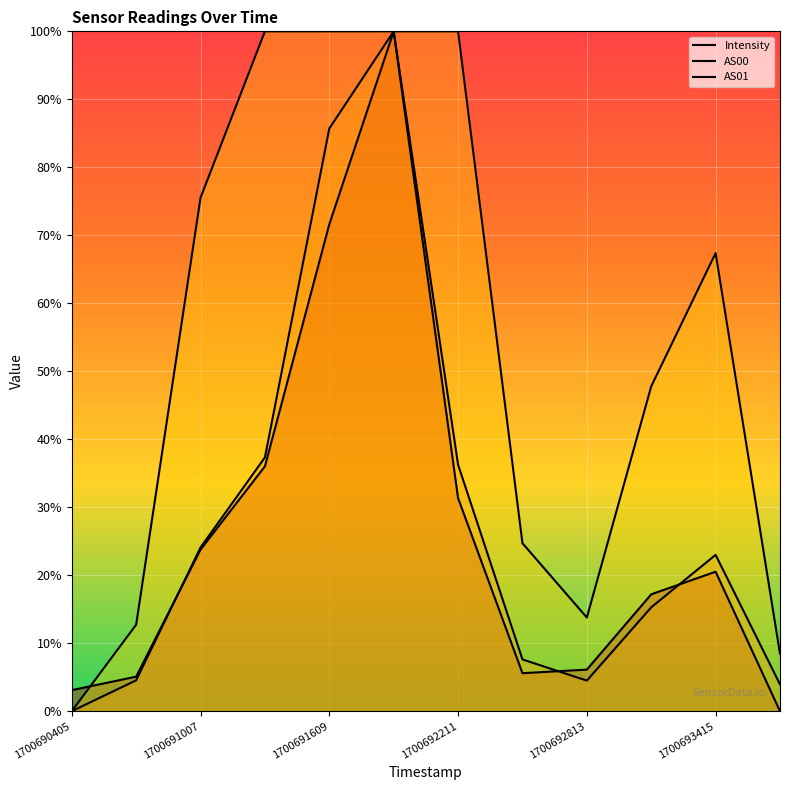

How many lines are shown in the chart?

3